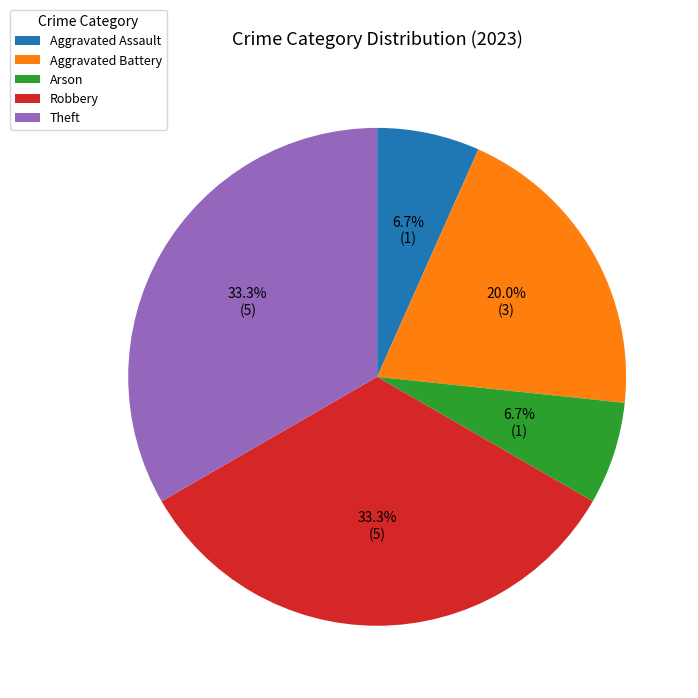

Is there any slice that represents more than half of the pie?

No